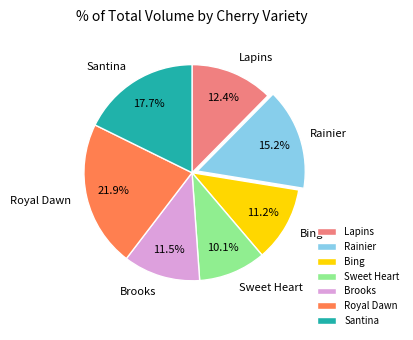

To the nearest percent, what percentage of the pie is Rainier?

15%